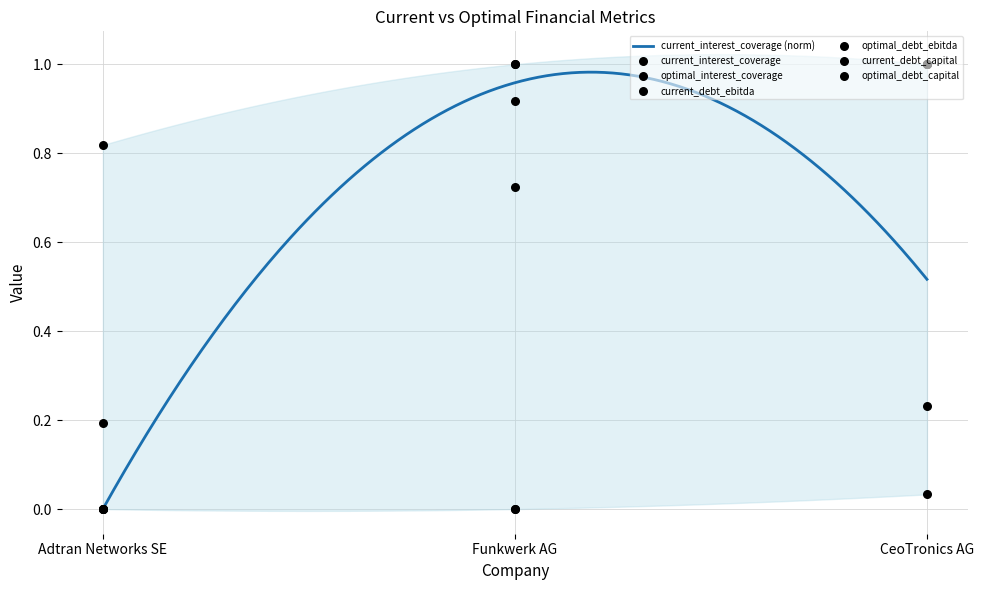

Which series has the widest spread of Y values?

current_interest_coverage